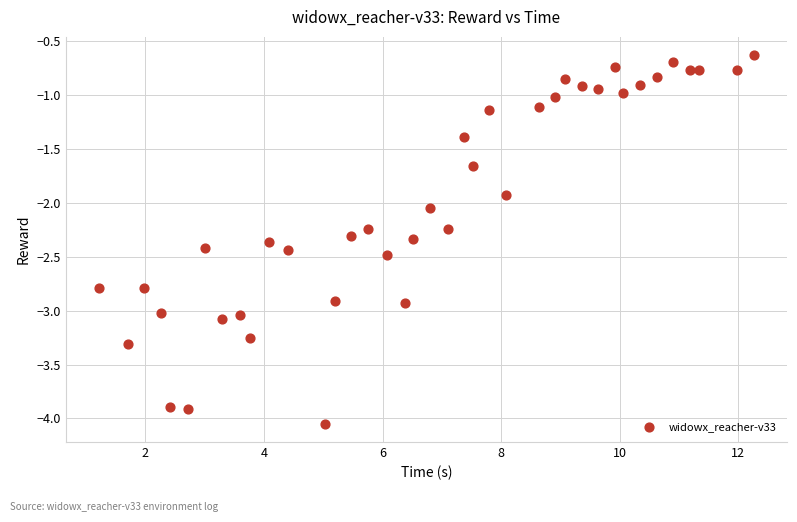

What is the range of X values (max minus min)?

11.1